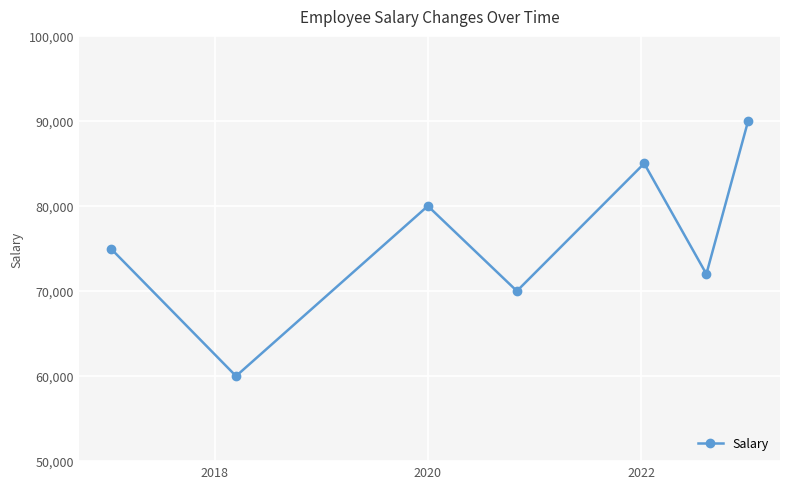

What is the average value?

76000